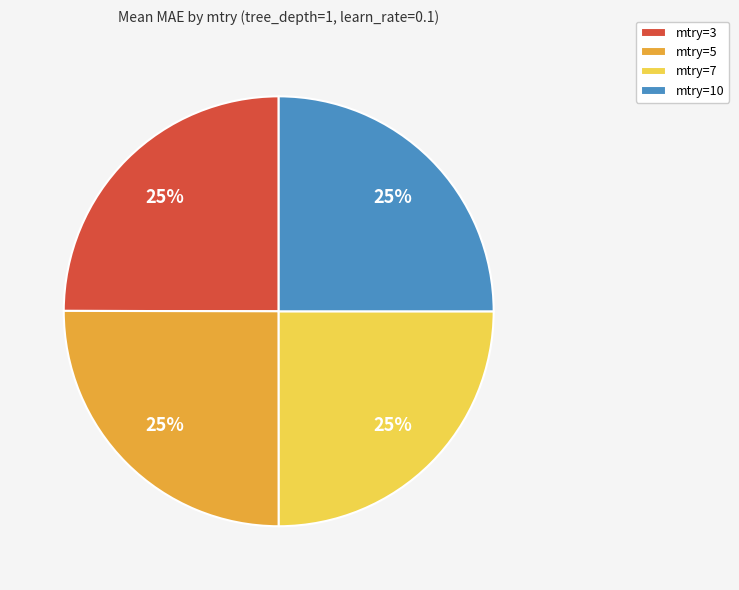

Is there a majority slice in this chart?

No